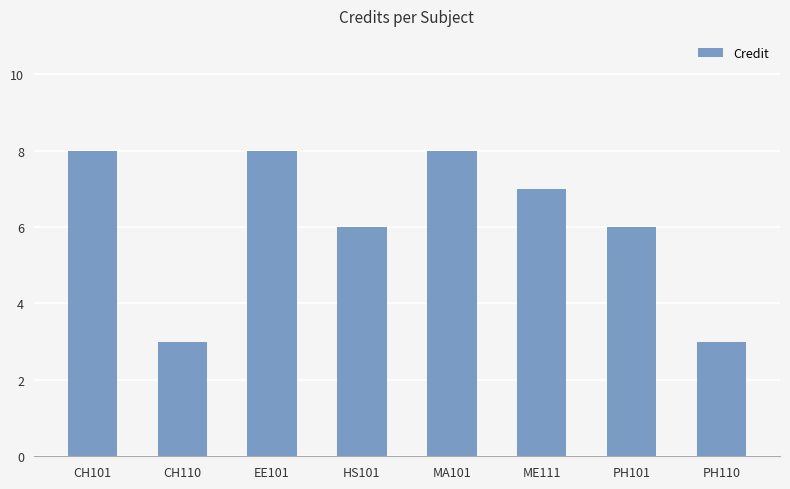

What is the sum of the values at PH101 and HS101?

12